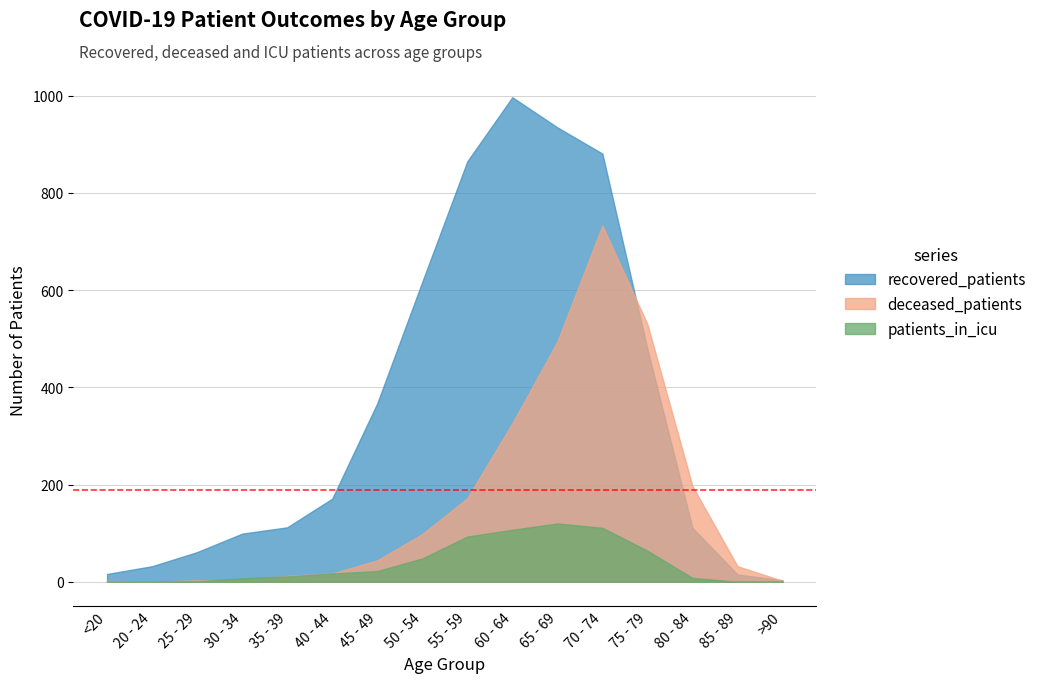

Reading left to right, what are all the values shown in this chart?

recovered_patients: <20=16	20 - 24=32	25 - 29=61	30 - 34=99	35 - 39=112	40 - 44=171	45 - 49=367	50 - 54=617	55 - 59=865	60 - 64=997	65 - 69=935	70 - 74=881	75 - 79=479	80 - 84=111	85 - 89=15	>90=3
deceased_patients: <20=2	20 - 24=0	25 - 29=3	30 - 34=3	35 - 39=12	40 - 44=17	45 - 49=44	50 - 54=98	55 - 59=172	60 - 64=326	65 - 69=494	70 - 74=733	75 - 79=530	80 - 84=197	85 - 89=32	>90=2
patients_in_icu: <20=0	20 - 24=0	25 - 29=1	30 - 34=7	35 - 39=11	40 - 44=17	45 - 49=22	50 - 54=48	55 - 59=93	60 - 64=107	65 - 69=120	70 - 74=111	75 - 79=64	80 - 84=8	85 - 89=0	>90=0